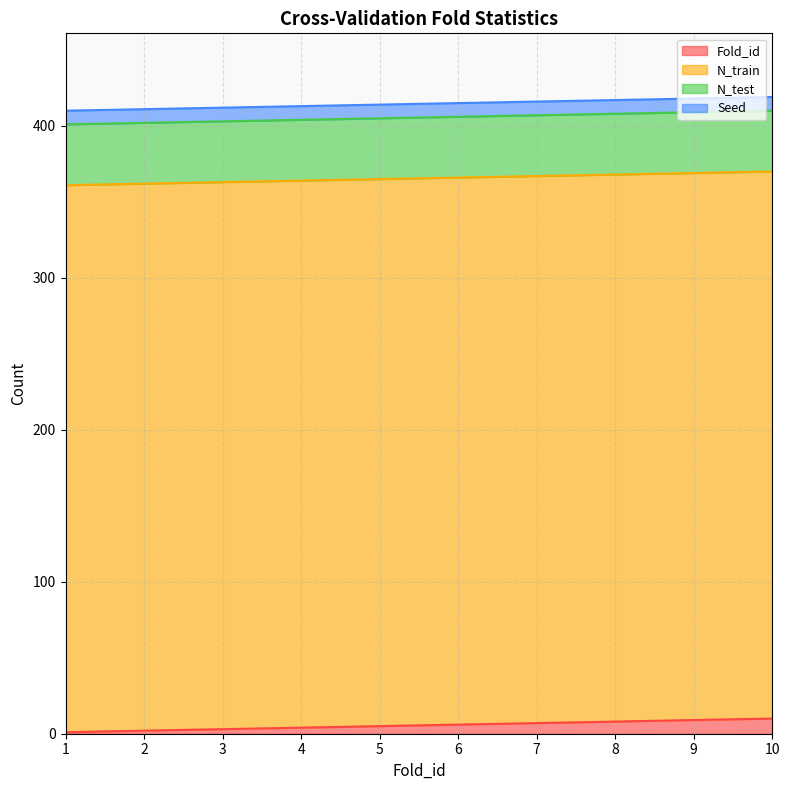

Does the chart have visible grid lines?

Yes